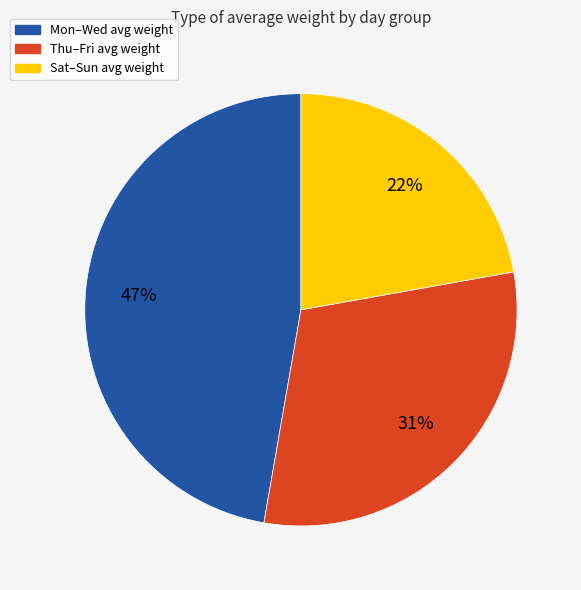

To the nearest percent, what is the average slice percentage?

33%